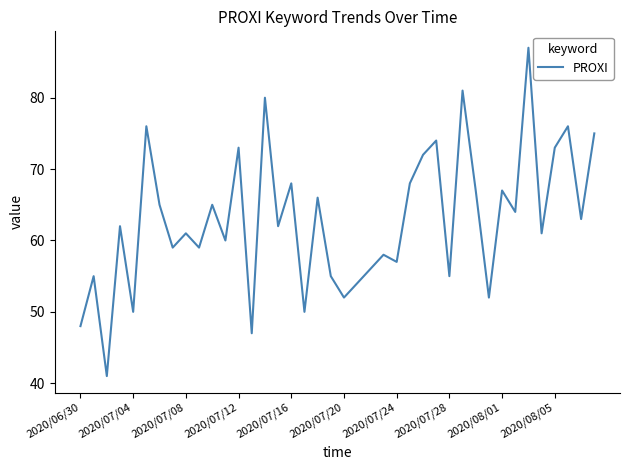

What is the maximum value shown in the chart?

87